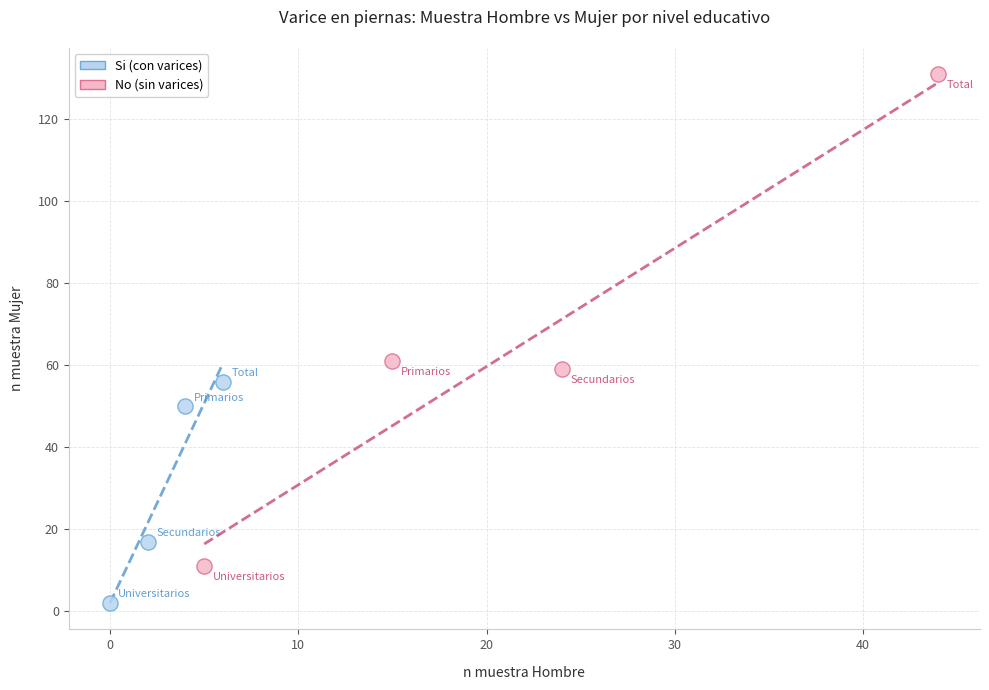

Which series contains the highest Y value?

No (sin varices)